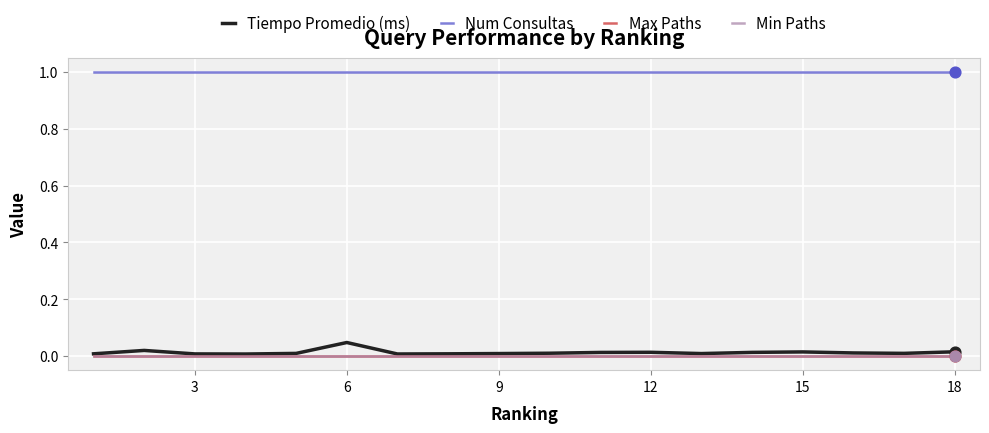

Which series has the largest total across all categories?

Num Consultas